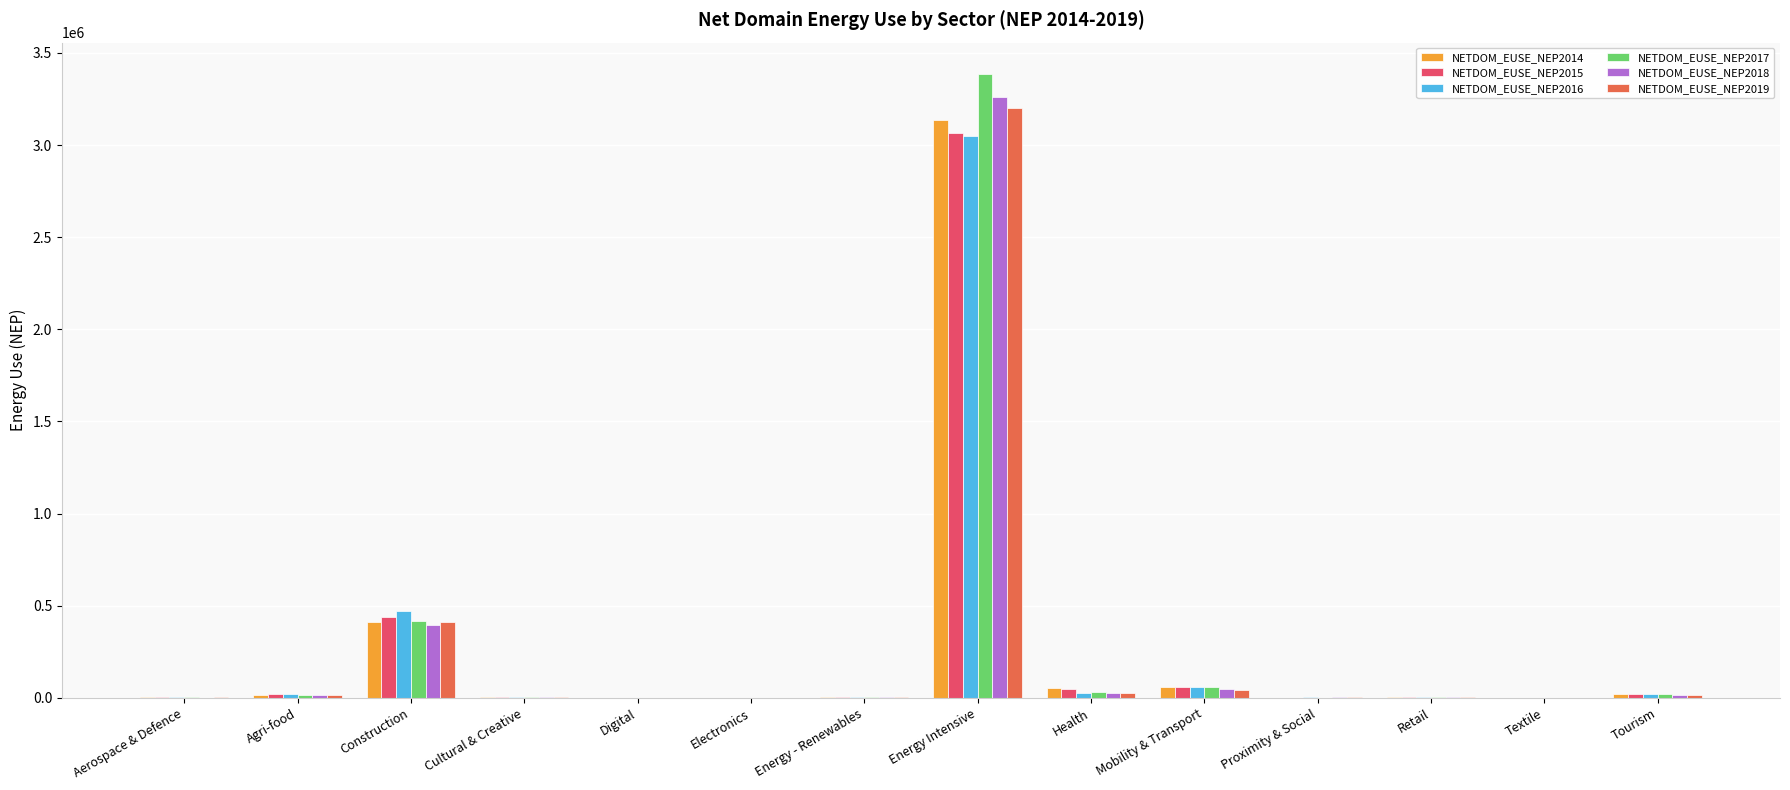

What are all the series names shown in the legend?

NETDOM_EUSE_NEP2014, NETDOM_EUSE_NEP2015, NETDOM_EUSE_NEP2016, NETDOM_EUSE_NEP2017, NETDOM_EUSE_NEP2018, NETDOM_EUSE_NEP2019